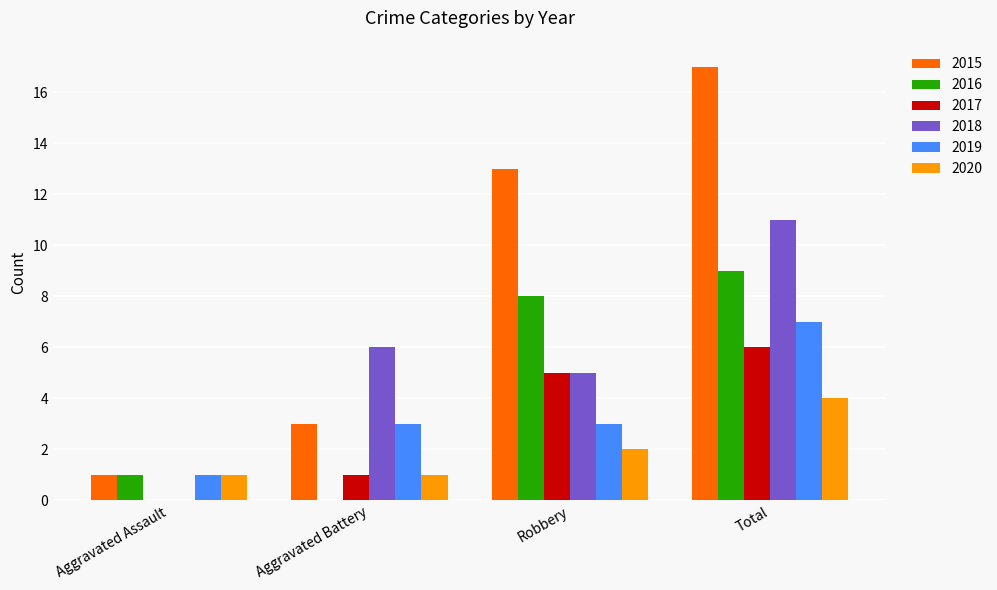

Between Aggravated Battery and Total, which series saw the biggest shift?

2015